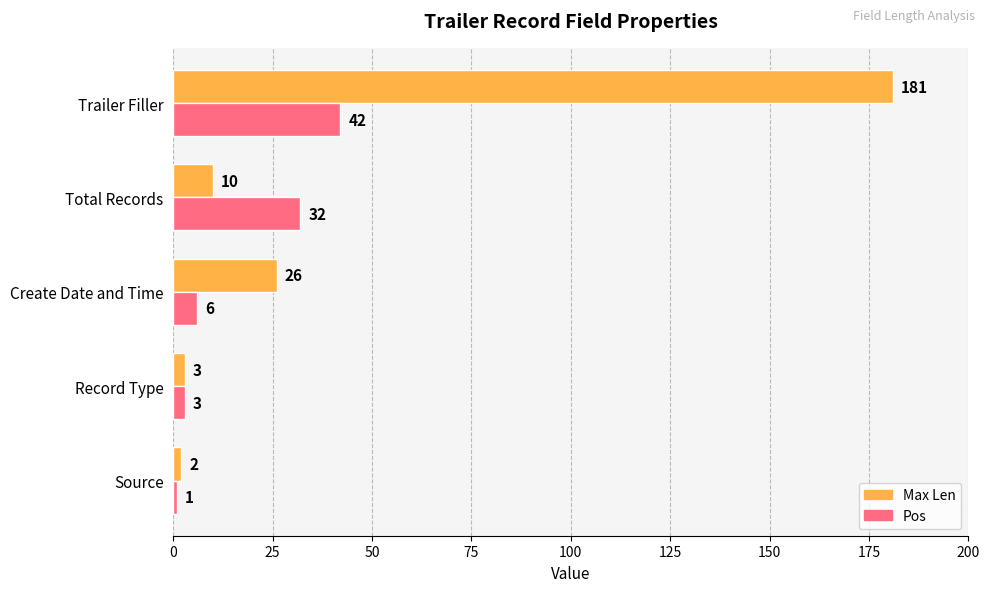

What is the difference between the highest and lowest values at Total Records?

22